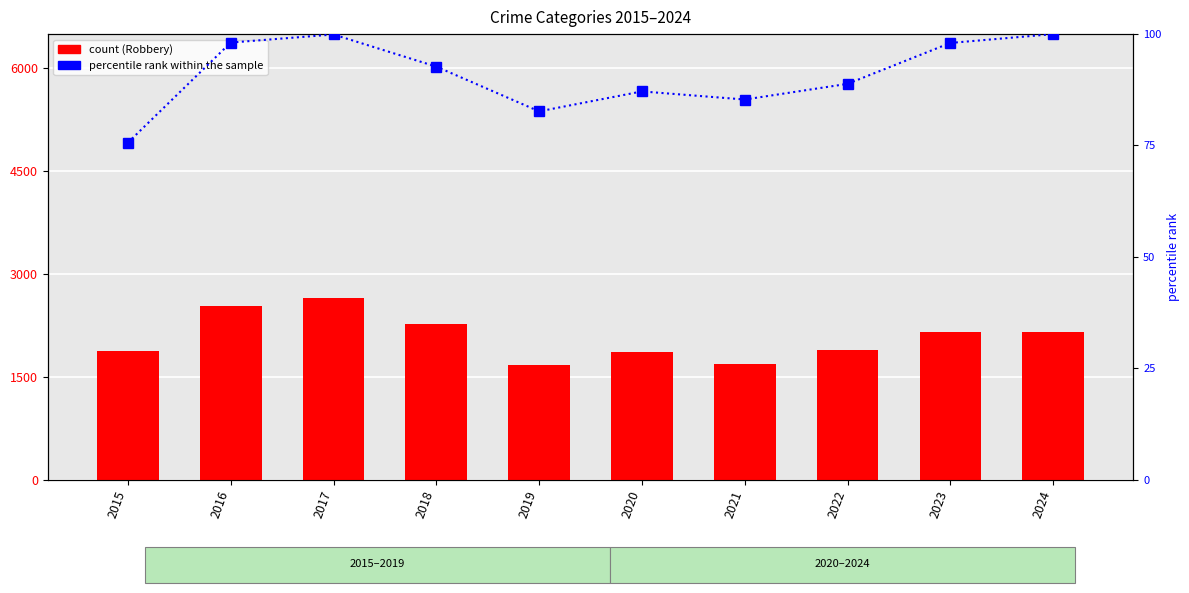

What is the sum of the percentile rank within the sample values at 2024 and 2020?

187.1